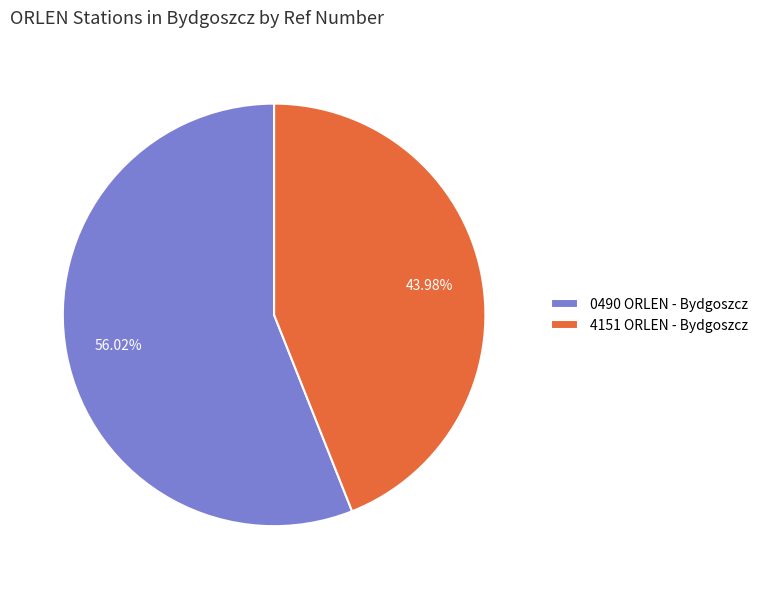

Is it true that 0490 ORLEN - Bydgoszcz is 56% of the pie?

True